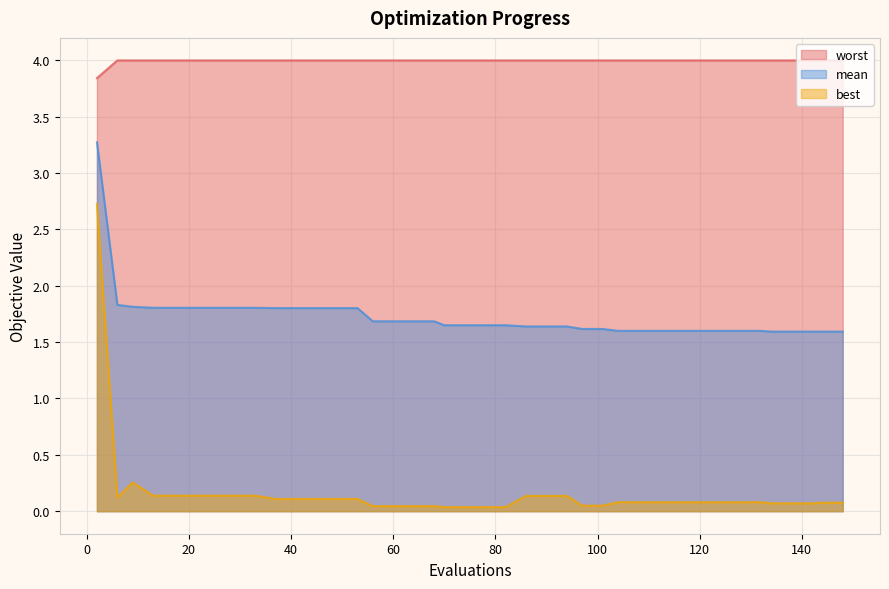

Which series has the largest total across all categories?

worst